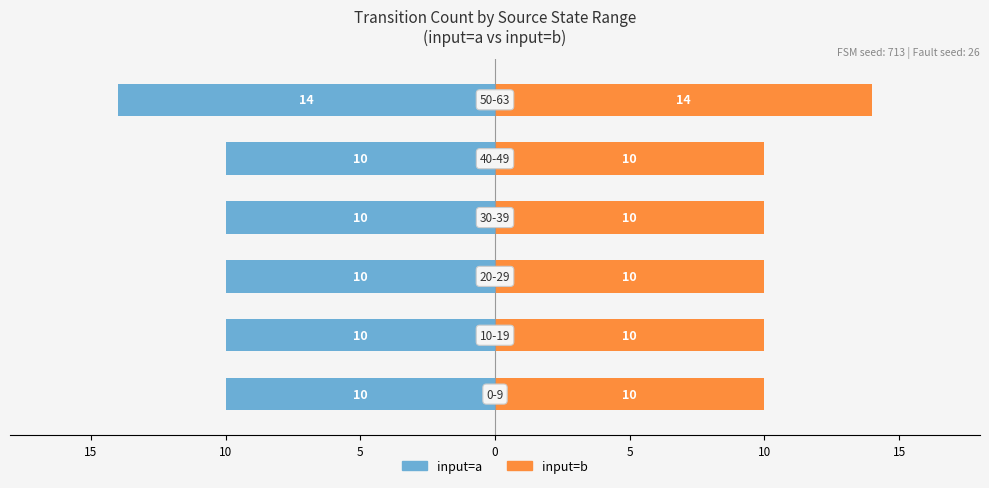

Between 10 and 15, which is larger?

10